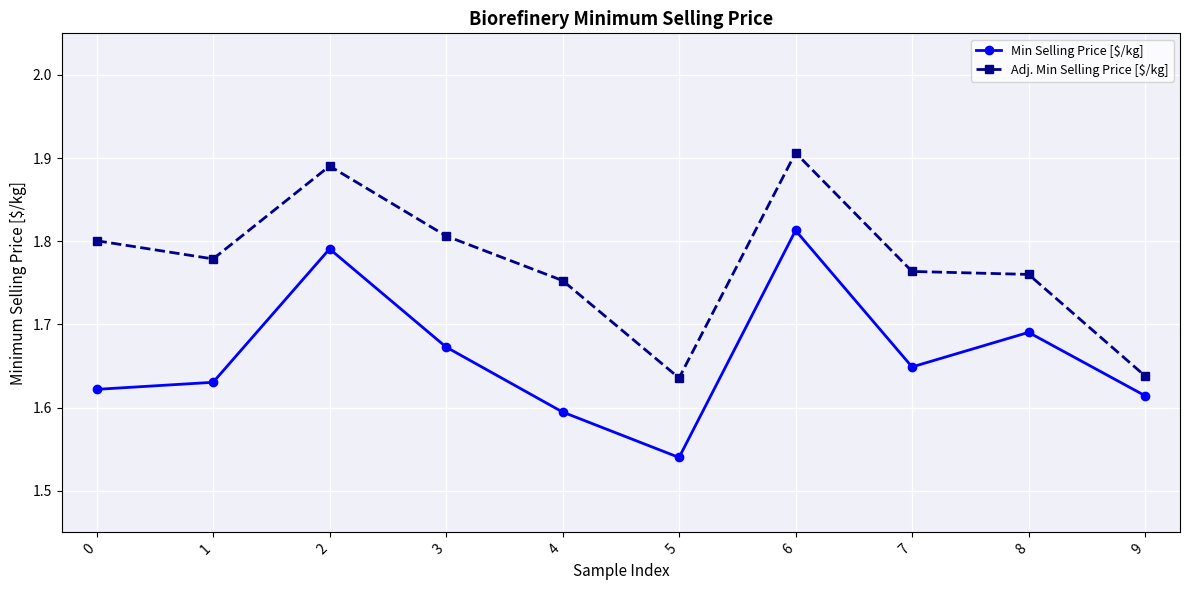

What is the difference between the second highest and minimum values in the Adj. Min Selling Price [$/kg] series?

0.3